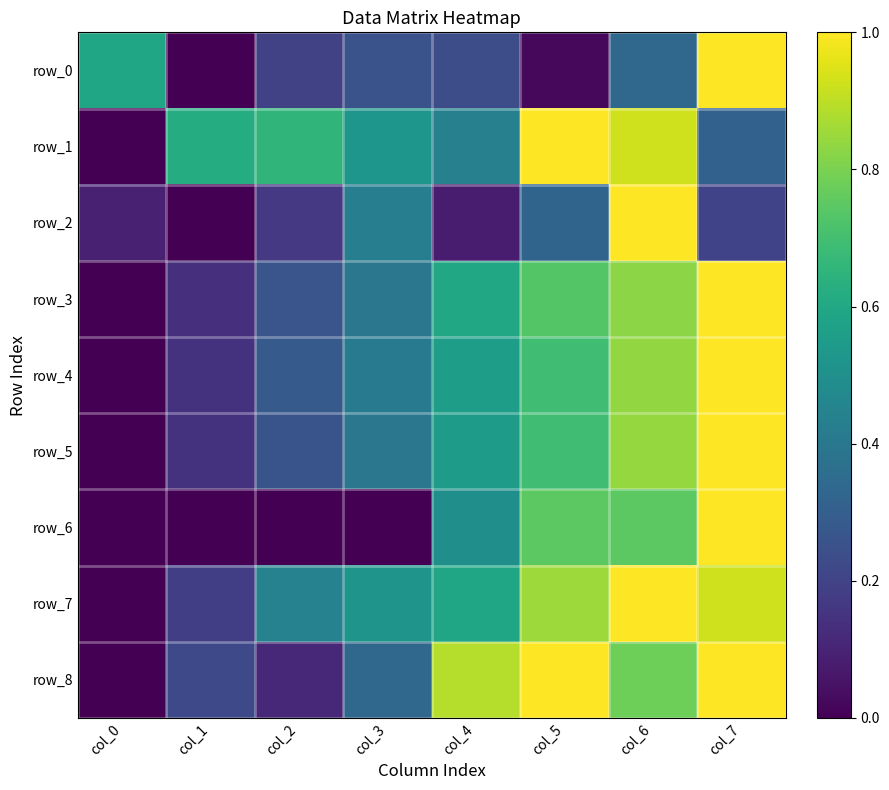

Reading left to right, list all the values displayed in this chart.

row_0: col_0=0.6	col_1=0.0	col_2=0.2	col_3=0.3	col_4=0.2	col_5=0.0	col_6=0.3	col_7=1.0
row_1: col_0=0.0	col_1=0.6	col_2=0.7	col_3=0.5	col_4=0.4	col_5=1.0	col_6=0.9	col_7=0.3
row_2: col_0=0.1	col_1=0.0	col_2=0.2	col_3=0.4	col_4=0.1	col_5=0.3	col_6=1.0	col_7=0.2
row_3: col_0=0.0	col_1=0.1	col_2=0.3	col_3=0.4	col_4=0.6	col_5=0.7	col_6=0.8	col_7=1.0
row_4: col_0=0.0	col_1=0.1	col_2=0.3	col_3=0.4	col_4=0.6	col_5=0.7	col_6=0.8	col_7=1.0
row_5: col_0=0.0	col_1=0.1	col_2=0.3	col_3=0.4	col_4=0.6	col_5=0.7	col_6=0.8	col_7=1.0
row_6: col_0=0.0	col_1=0.0	col_2=0.0	col_3=0.0	col_4=0.5	col_5=0.7	col_6=0.7	col_7=1.0
row_7: col_0=0.0	col_1=0.2	col_2=0.4	col_3=0.5	col_4=0.6	col_5=0.9	col_6=1.0	col_7=0.9
row_8: col_0=0.0	col_1=0.2	col_2=0.1	col_3=0.3	col_4=0.9	col_5=1.0	col_6=0.8	col_7=1.0